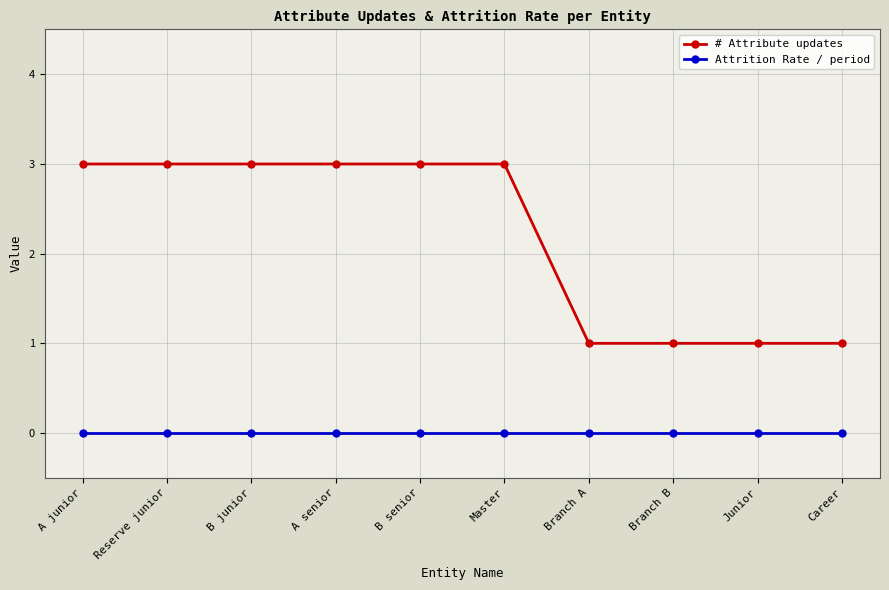

The # Attribute updates series shows 2 at B senior. True or false?

False